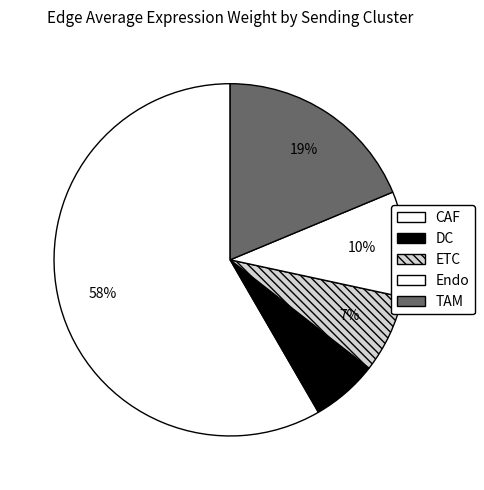

To the nearest percent, what portion does TAM represent?

19%